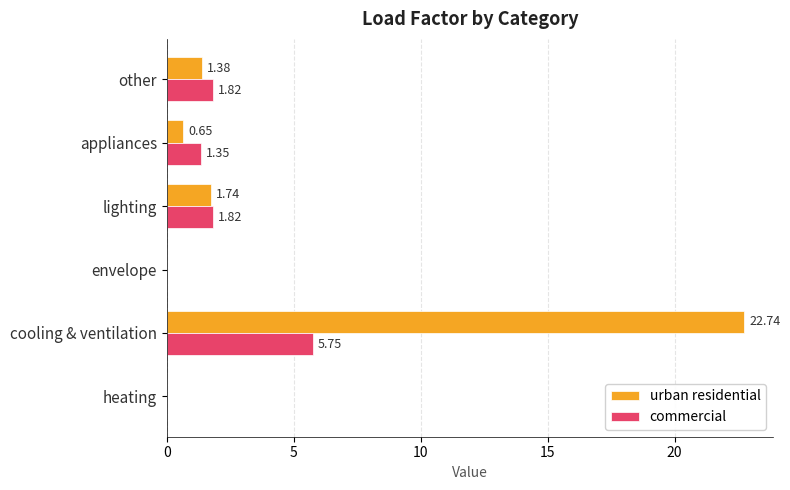

What is the sum of the urban residential values at cooling & ventilation and other?

24.1